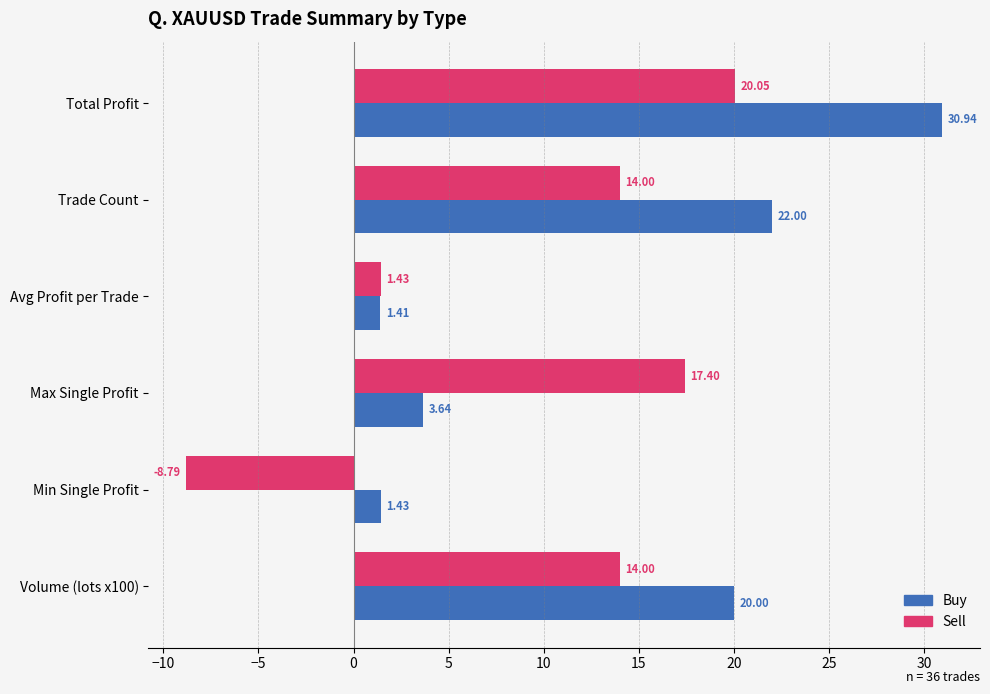

What is the difference between the maximum and minimum values in the Sell series?

28.8